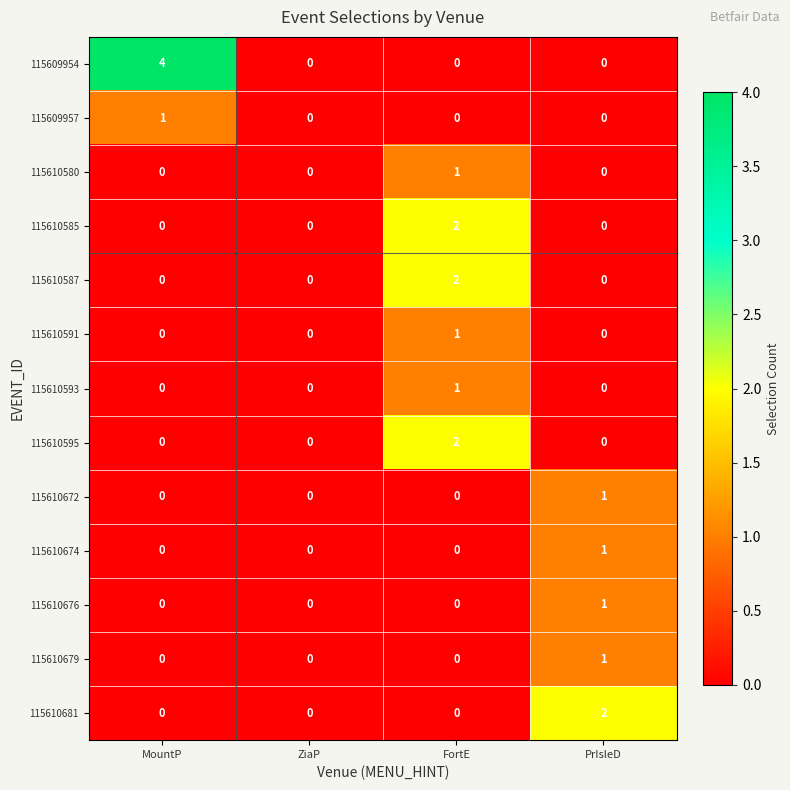

True or false: 115610595 has a value of -1 at PrIsleD.

False